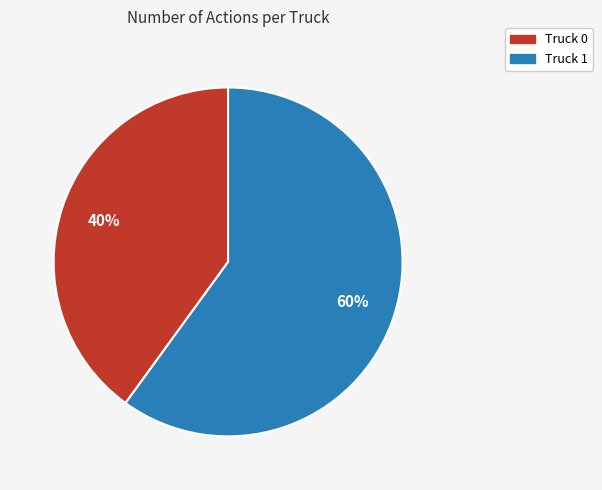

Rank the categories by value from highest to lowest.

Truck 1, Truck 0